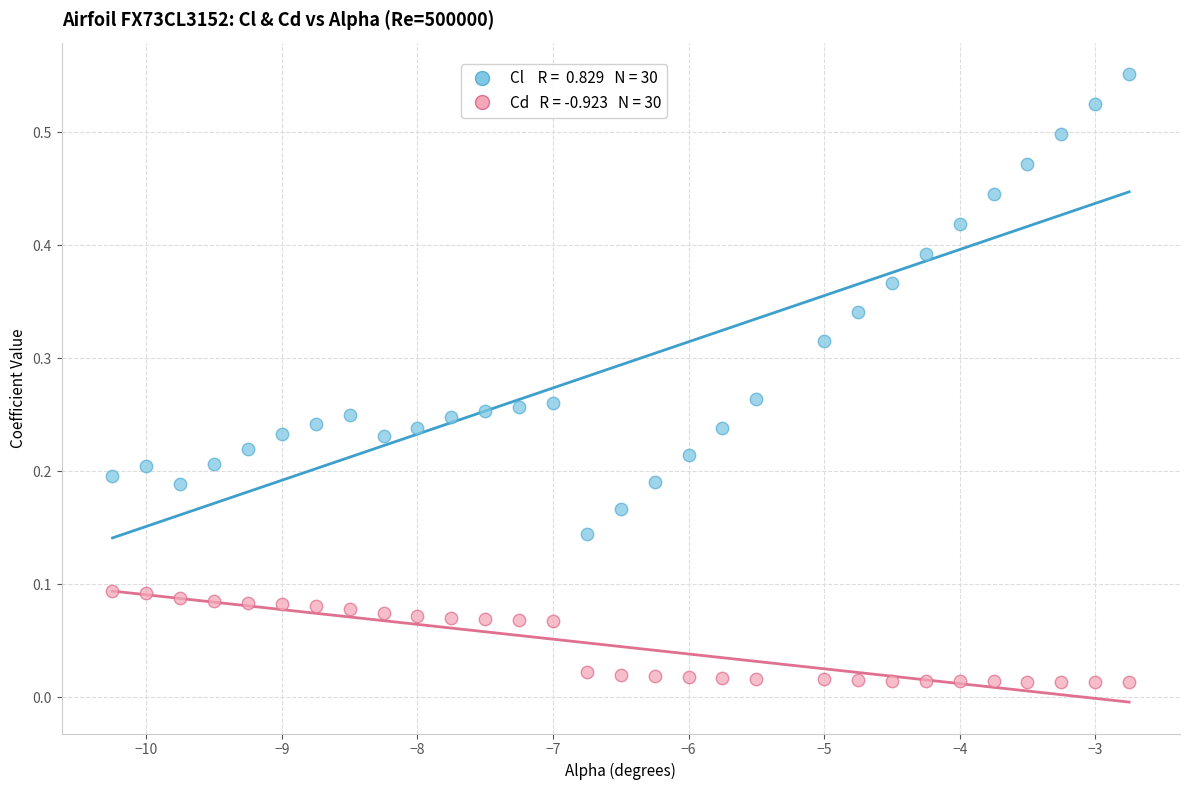

Across all data points, what is the range of X values (max minus min)?

7.5